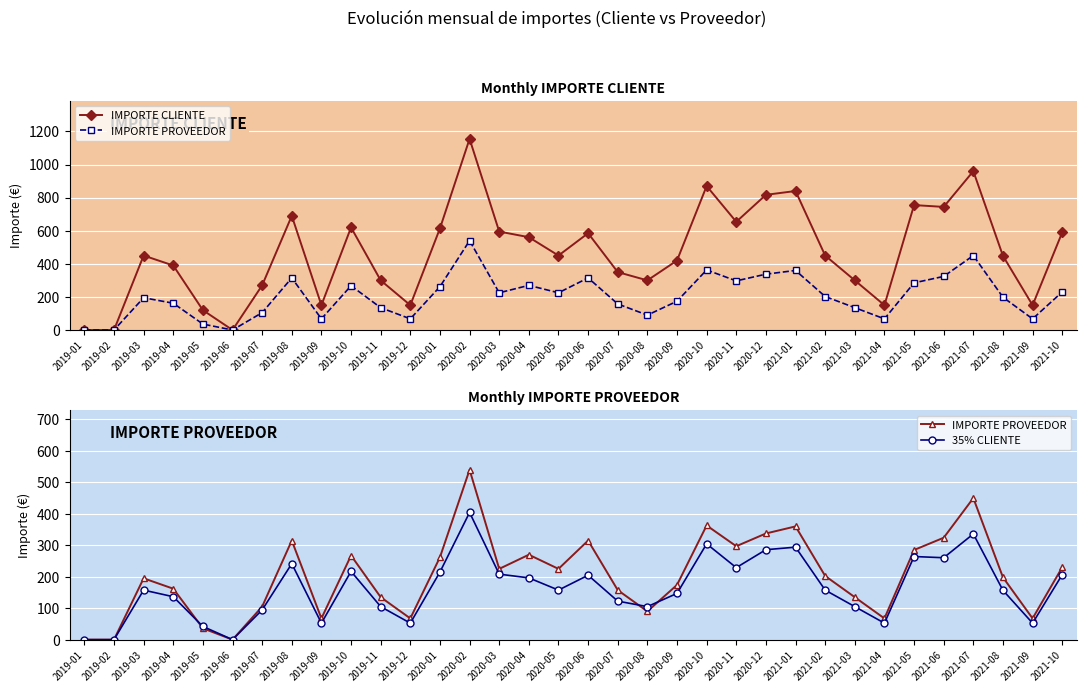

The value of 35% CLIENTE at 2021-01 is 201.3. True or false?

False